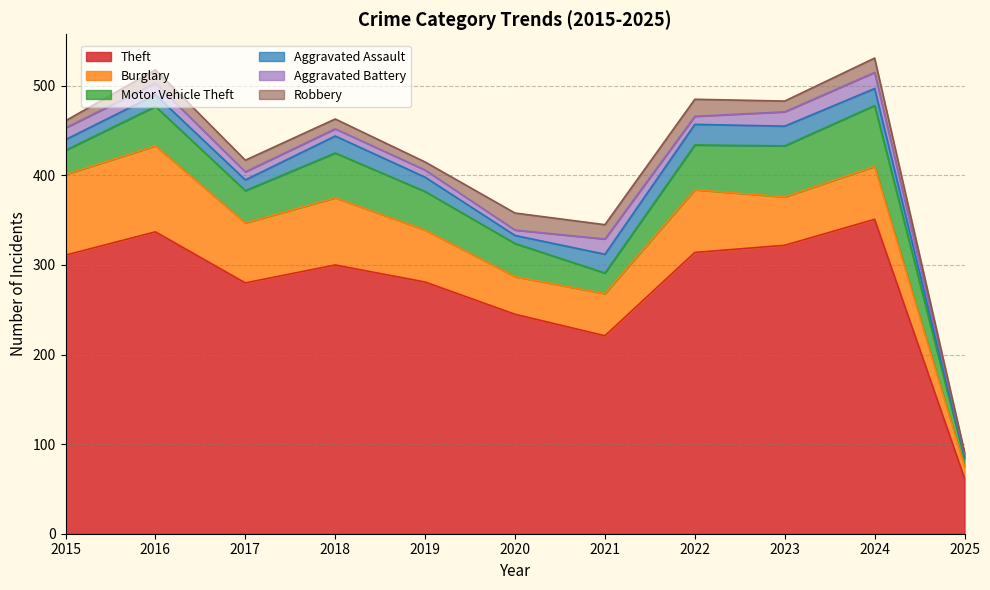

At 2017, list the series in order from smallest to largest.

Aggravated Battery, Aggravated Assault, Robbery, Motor Vehicle Theft, Burglary, Theft